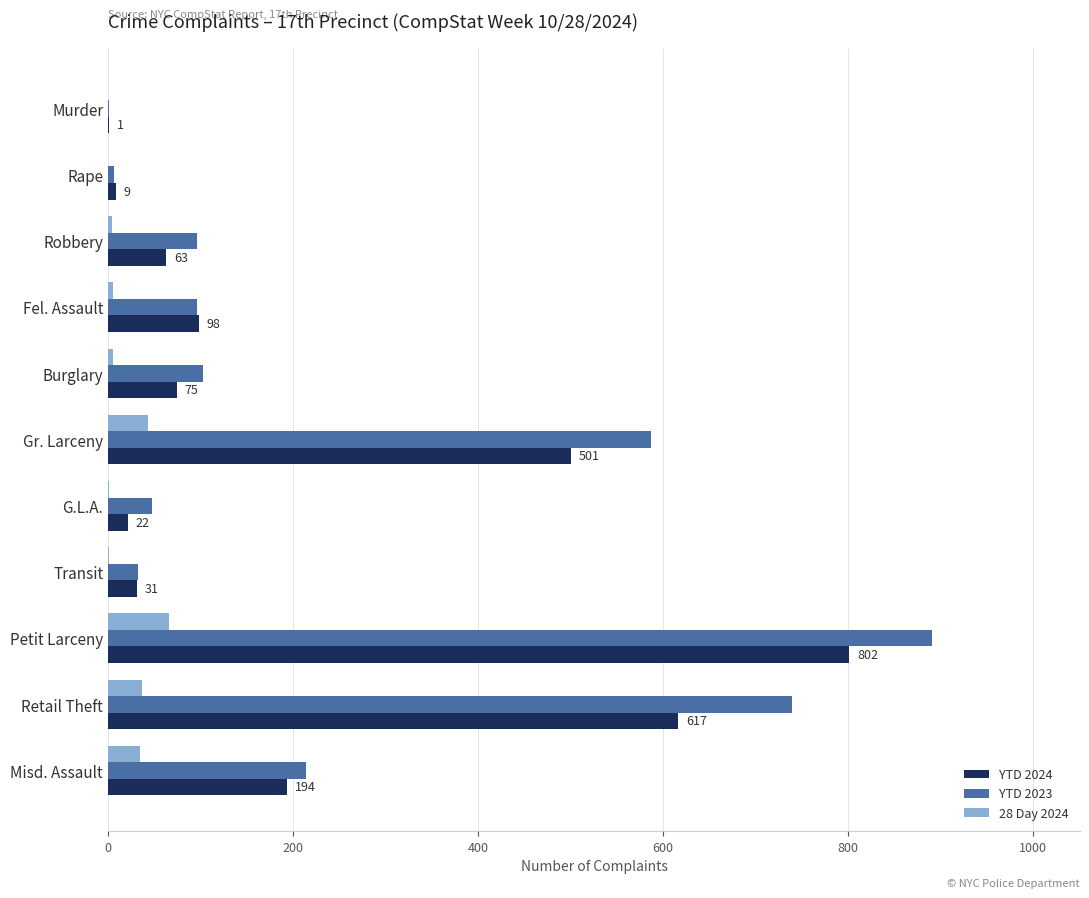

Is the value of 28 Day 2024 at Misd. Assault greater than the value of YTD 2024 at Retail Theft?

No